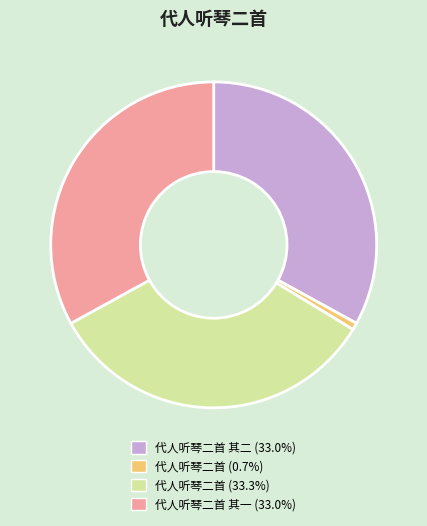

Is there any slice that represents more than half of the pie?

No